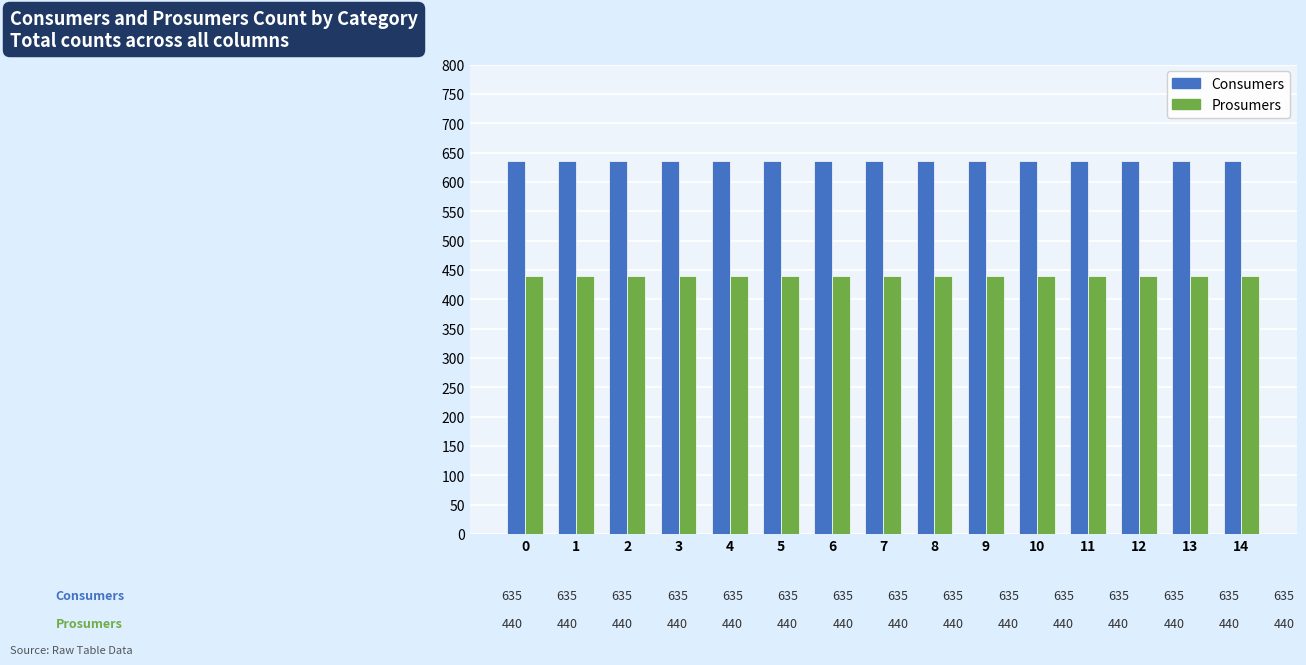

Rank the series by their average value, from lowest to highest.

Prosumers, Consumers